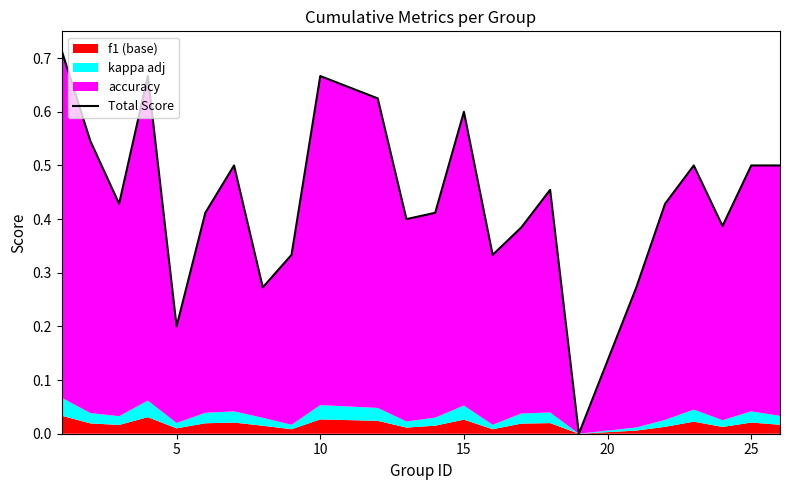

How many data points does each series have?

24